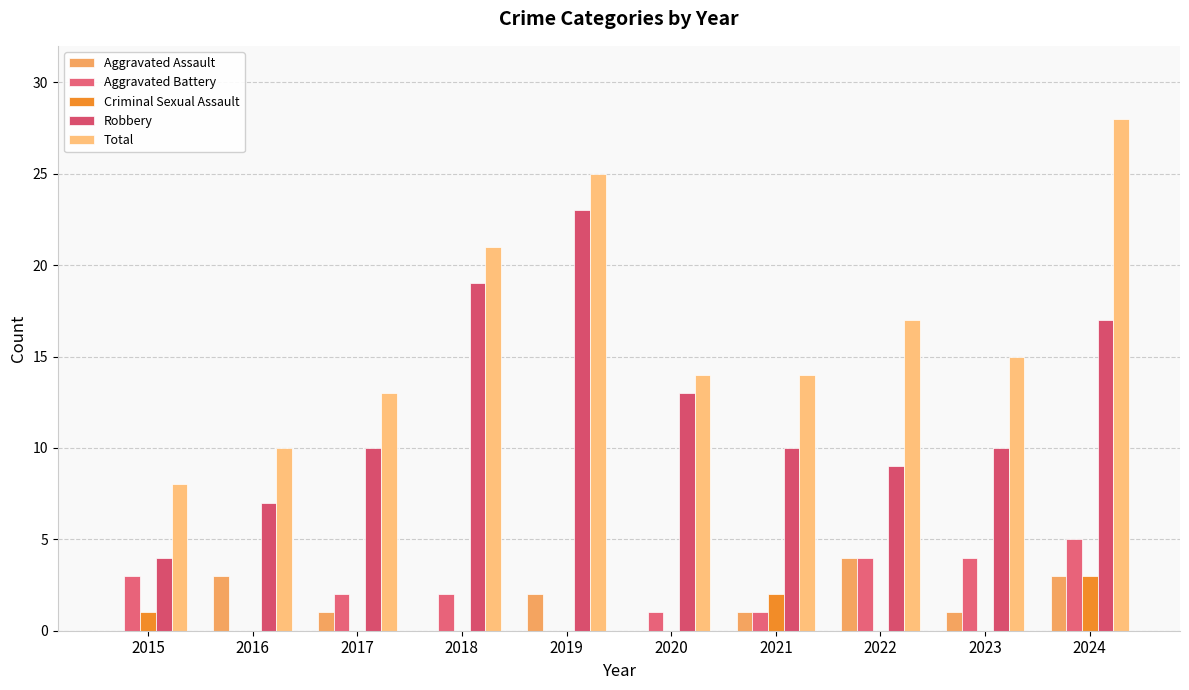

Which series has the widest spread of values?

Total